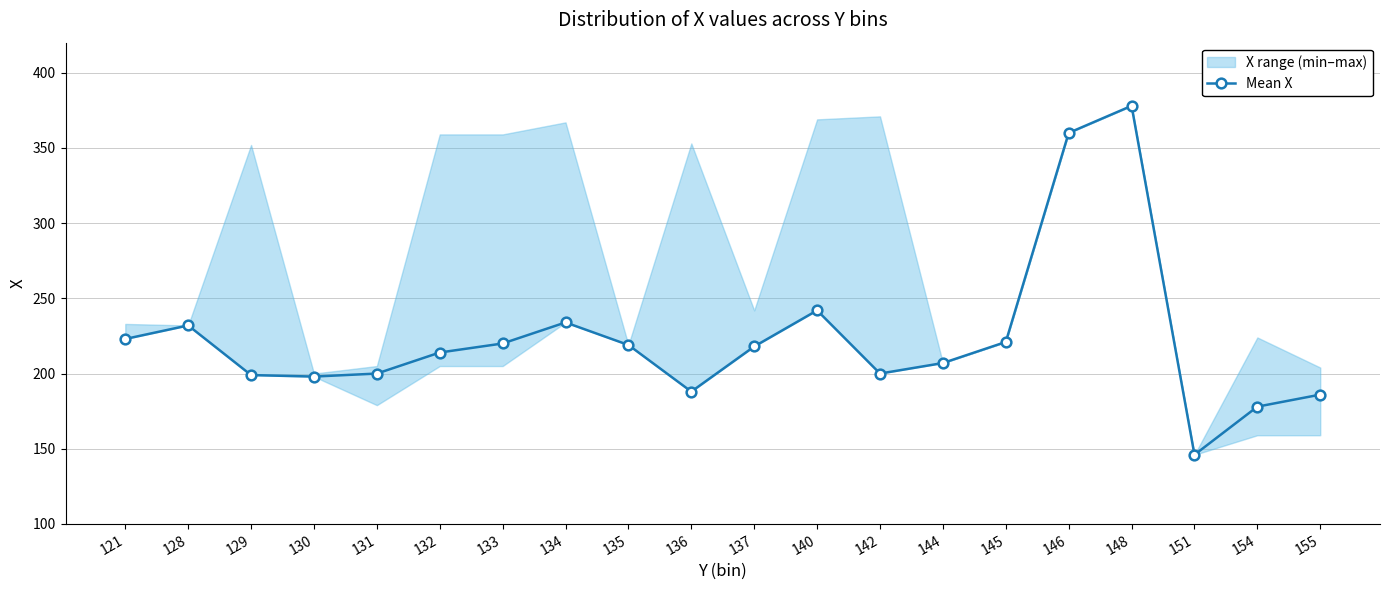

What is the value of the 7th point from the left?

220